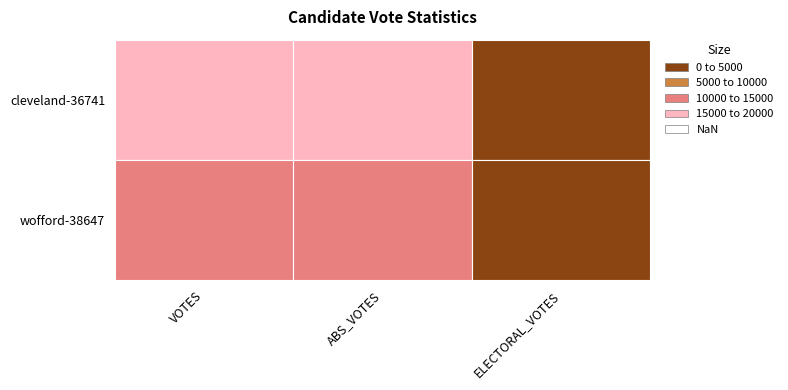

The value of wofford-38647 at 2 is 0. True or false?

True